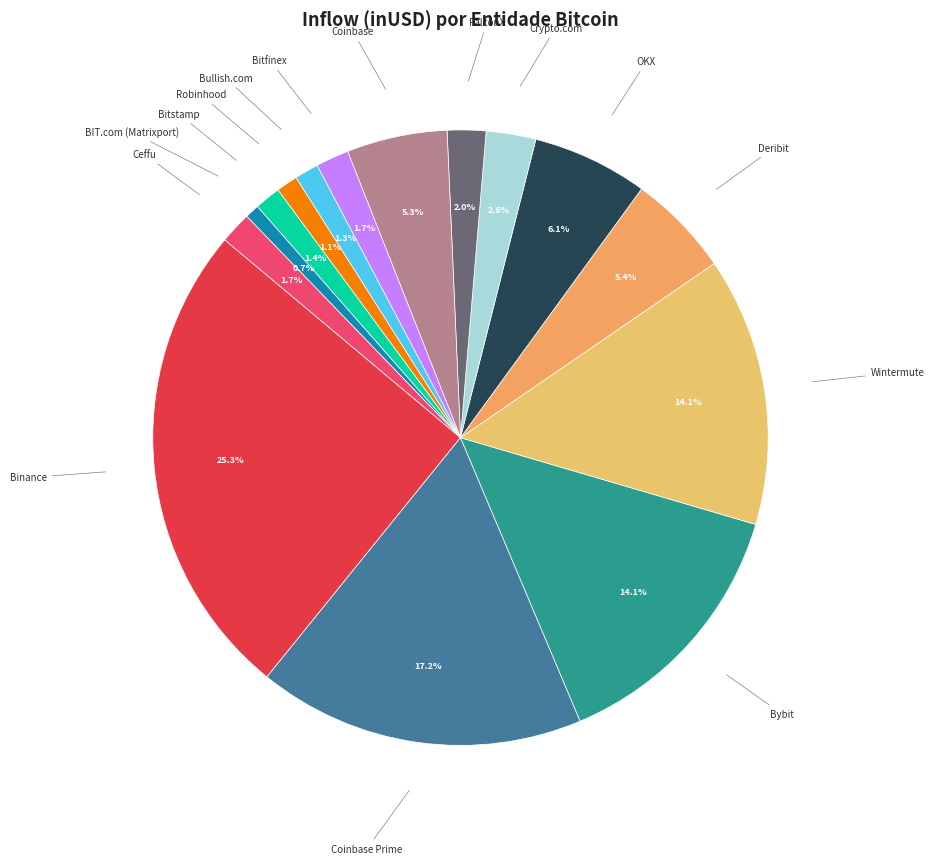

What is the largest slice in the pie chart?

Binance